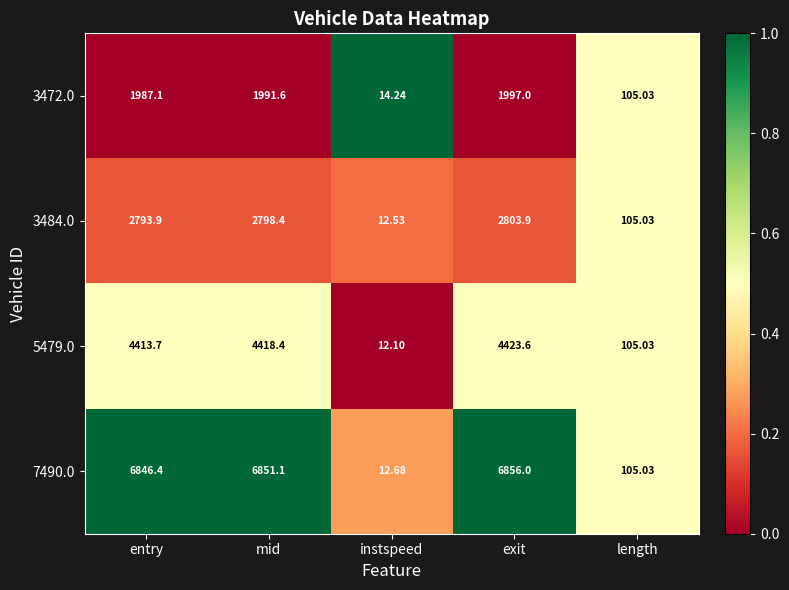

Where does the 7490.0 series first go above 6846?

entry